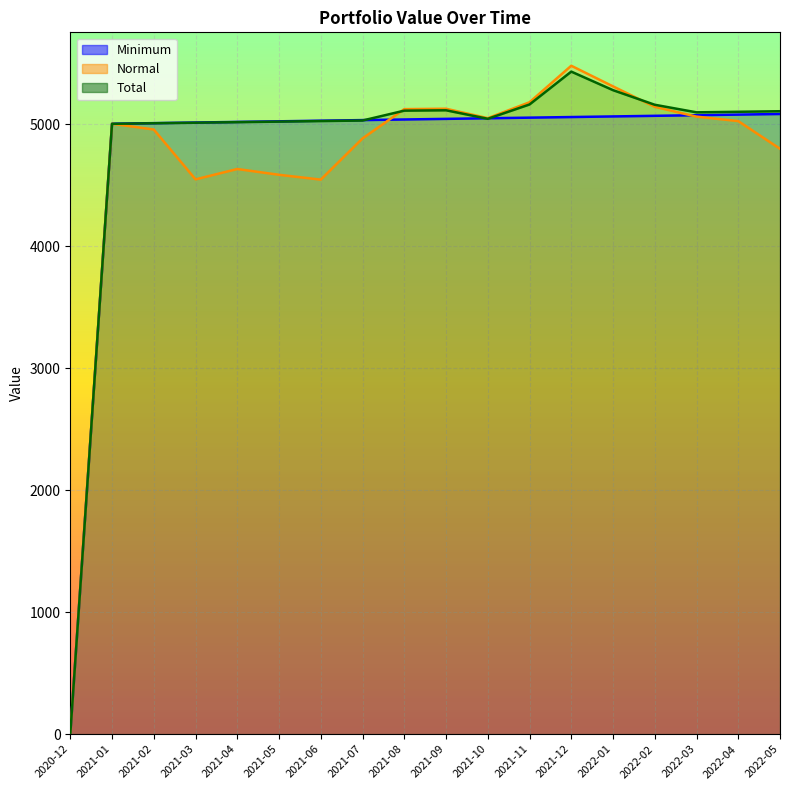

Reading right to left, transcribe all the data shown in this chart.

Minimum: 2020-12=0.0	2021-01=5004.0	2021-02=5009.0	2021-03=5014.0	2021-04=5019.0	2021-05=5024.0	2021-06=5029.0	2021-07=5034.0	2021-08=5039.0	2021-09=5044.0	2021-10=5049.0	2021-11=5054.0	2021-12=5059.0	2022-01=5064.0	2022-02=5069.0	2022-03=5074.0	2022-04=5079.0	2022-05=5084.0
Normal: 2020-12=0.0	2021-01=5004.0	2021-02=4956.8	2021-03=4548.1	2021-04=4633.0	2021-05=4585.5	2021-06=4545.9	2021-07=4883.6	2021-08=5123.8	2021-09=5127.1	2021-10=5049.8	2021-11=5180.1	2021-12=5479.5	2022-01=5310.4	2022-02=5142.9	2022-03=5062.3	2022-04=5025.7	2022-05=4798.8
Total: 2020-12=0.0	2021-01=5003.5	2021-02=5008.0	2021-03=5012.5	2021-04=5017.0	2021-05=5021.5	2021-06=5026.0	2021-07=5030.5	2021-08=5111.3	2021-09=5114.3	2021-10=5044.7	2021-11=5162.0	2021-12=5431.4	2022-01=5279.3	2022-02=5159.6	2022-03=5097.6	2022-04=5102.1	2022-05=5106.6